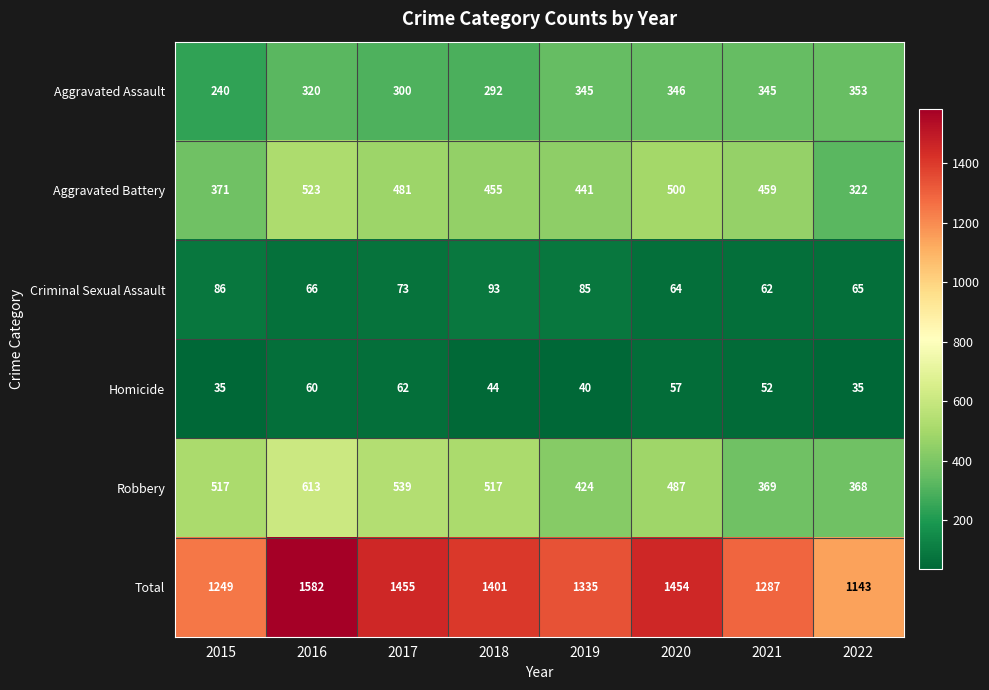

Between 2016 and 2017, which series saw the biggest shift?

Total